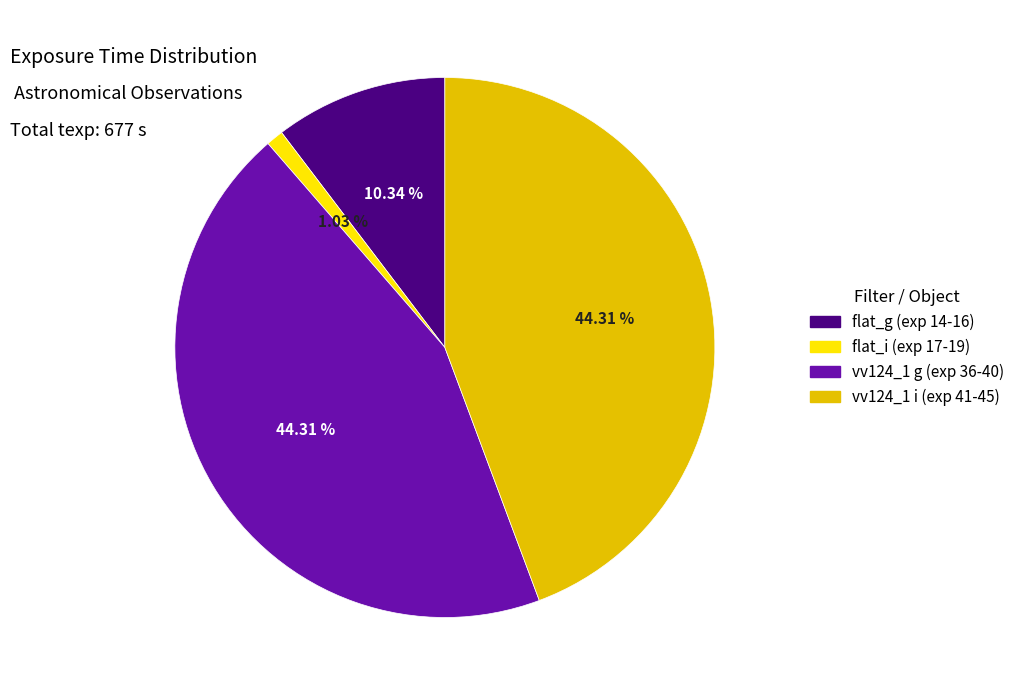

Count the number of slices in the pie.

4